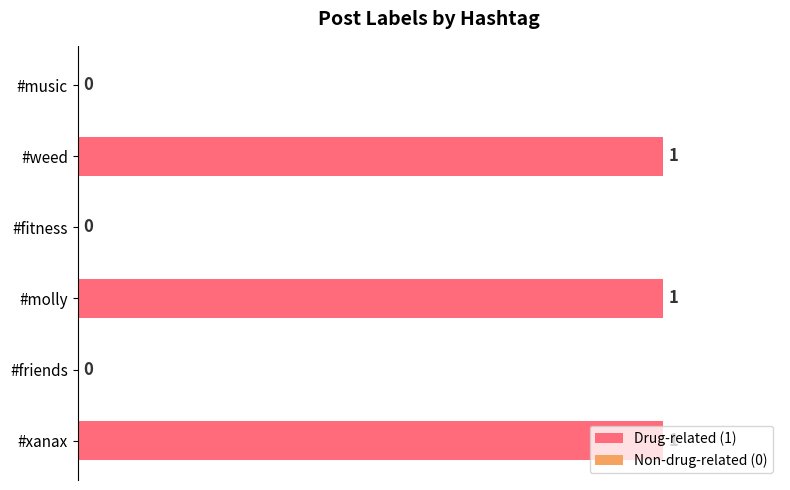

Between #molly and #music, which is larger?

#molly